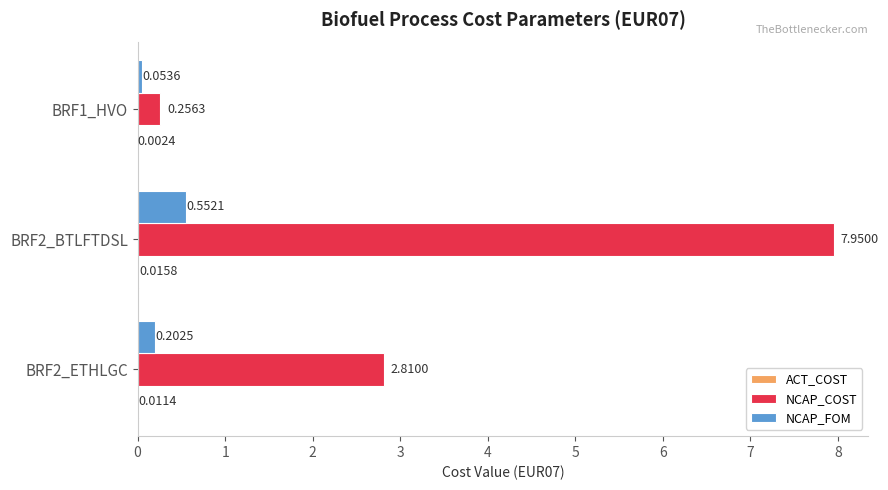

Which series has the largest total across all categories?

NCAP_COST